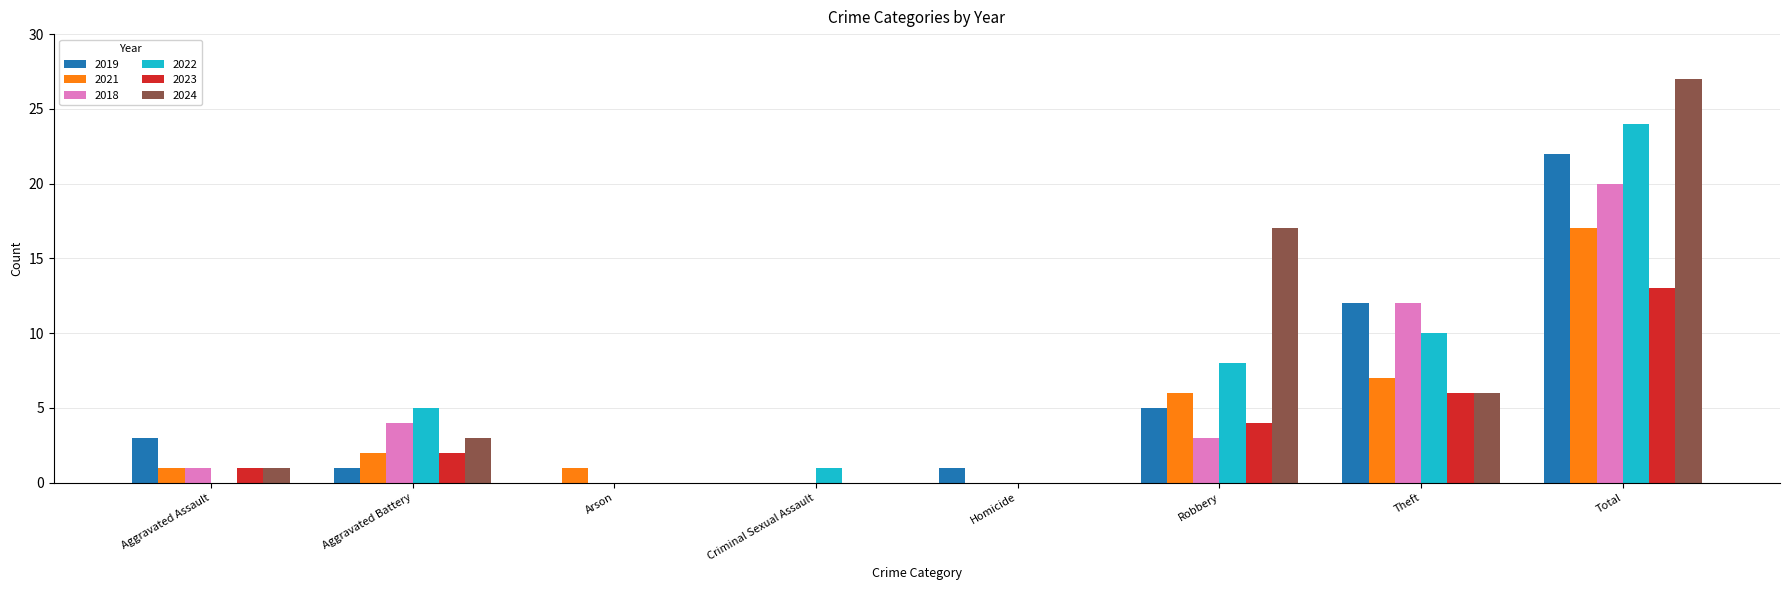

What is the spread (max minus min) of values at Criminal Sexual Assault?

1